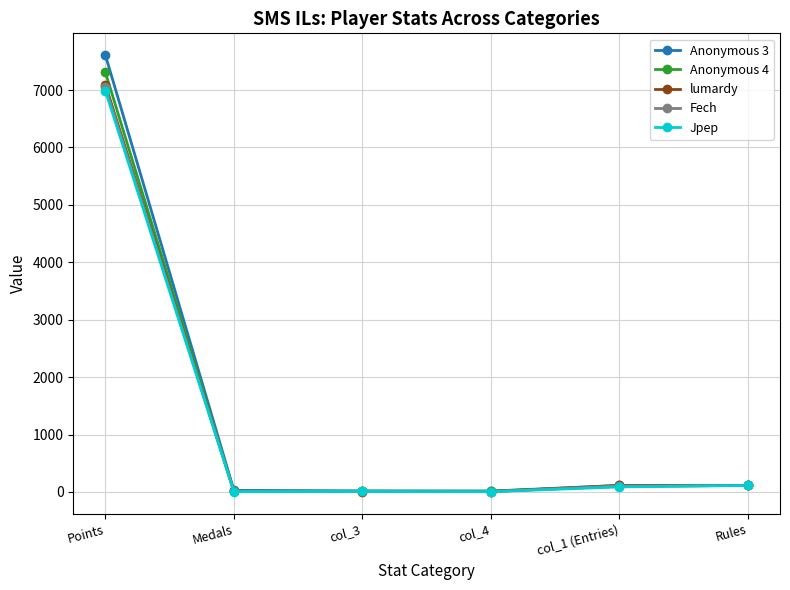

True or false: lumardy has more than 2 points higher than both neighbors.

False